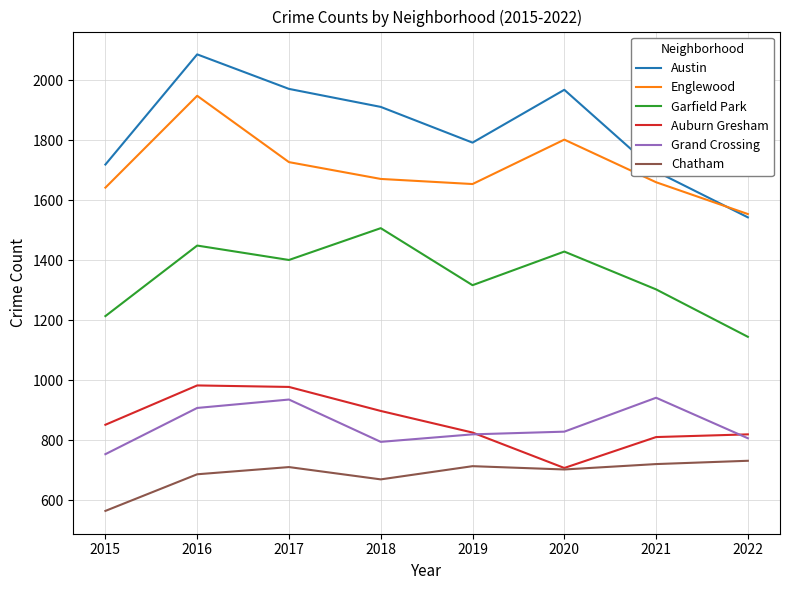

Which series has the largest range (max minus min)?

Austin